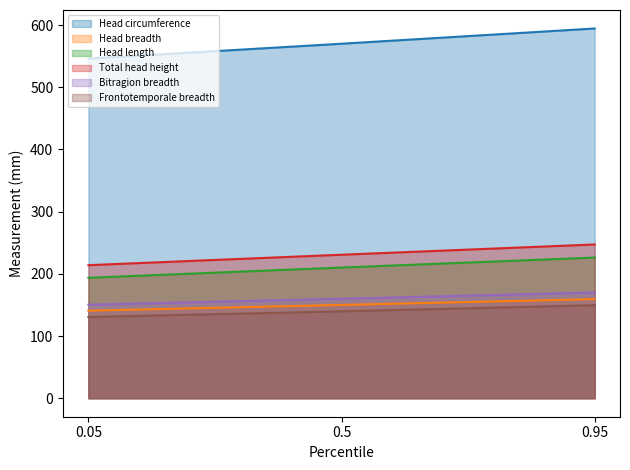

How many values in the Bitragion breadth series exceed 159?

2